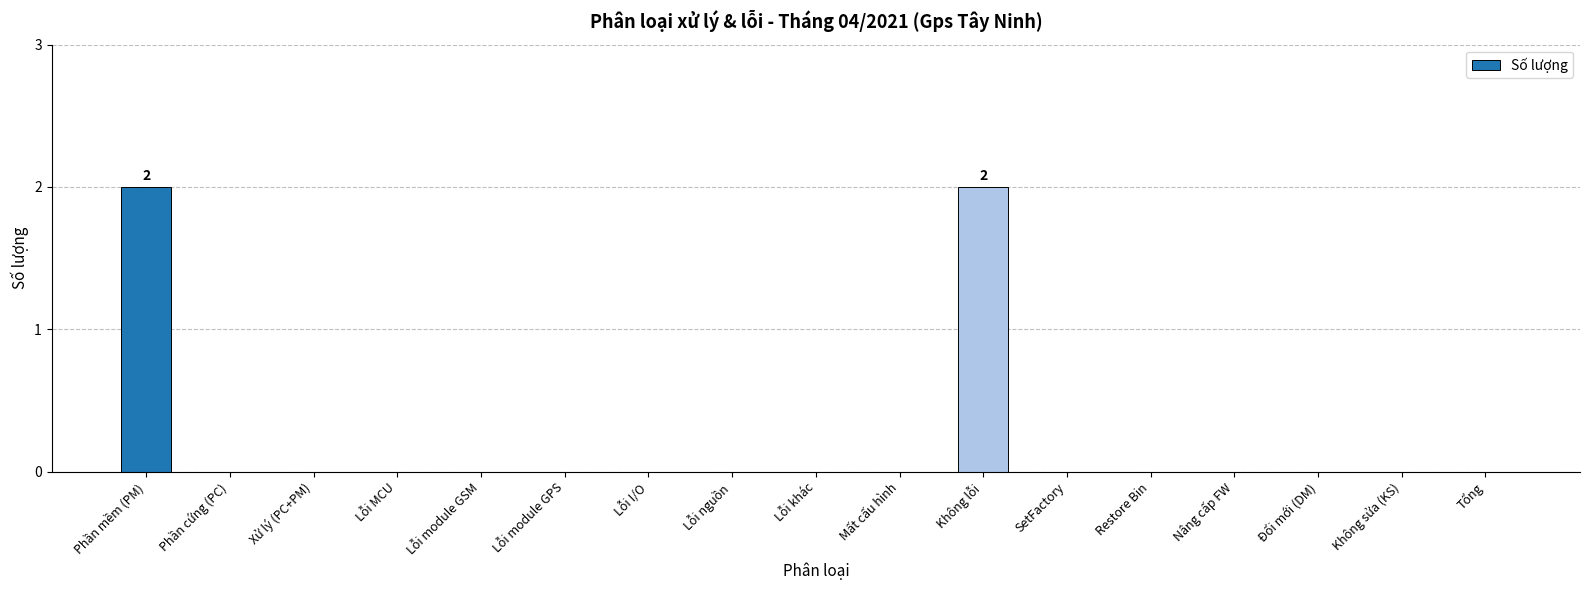

The value at Đổi mới (DM) is -1. True or false?

False